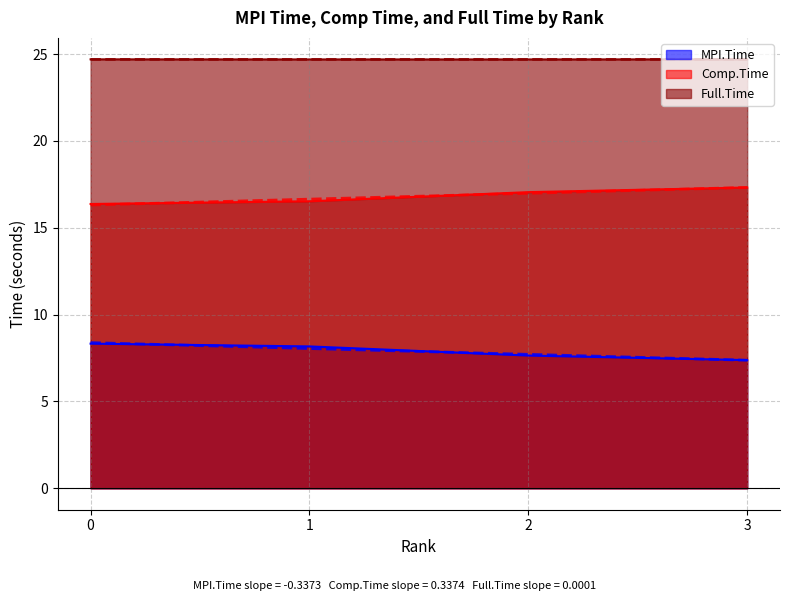

What is the greatest value displayed?

24.7